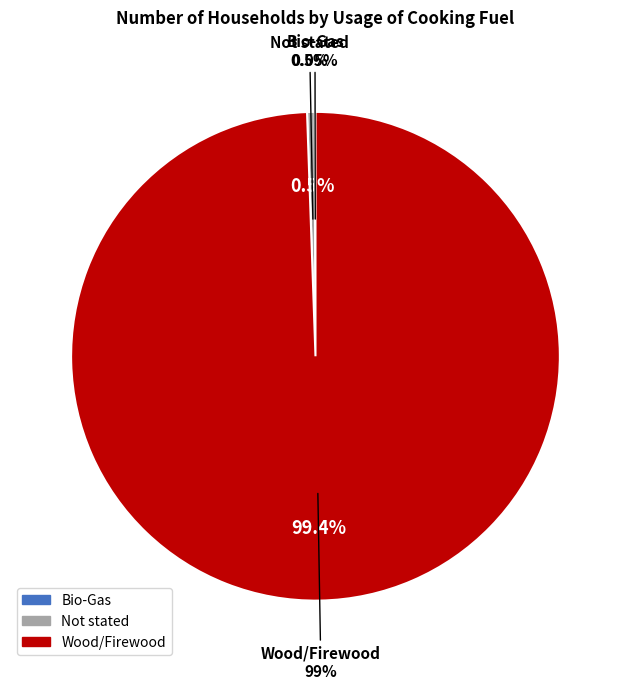

Which category accounts for the majority?

Wood/Firewood